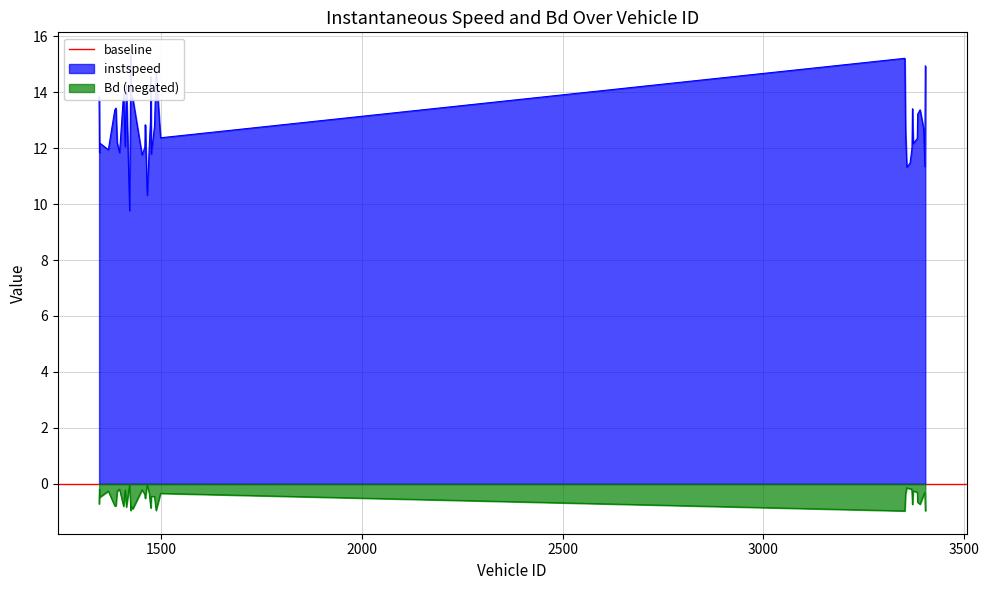

What is the difference between the highest and lowest values at 3384.0?

13.9